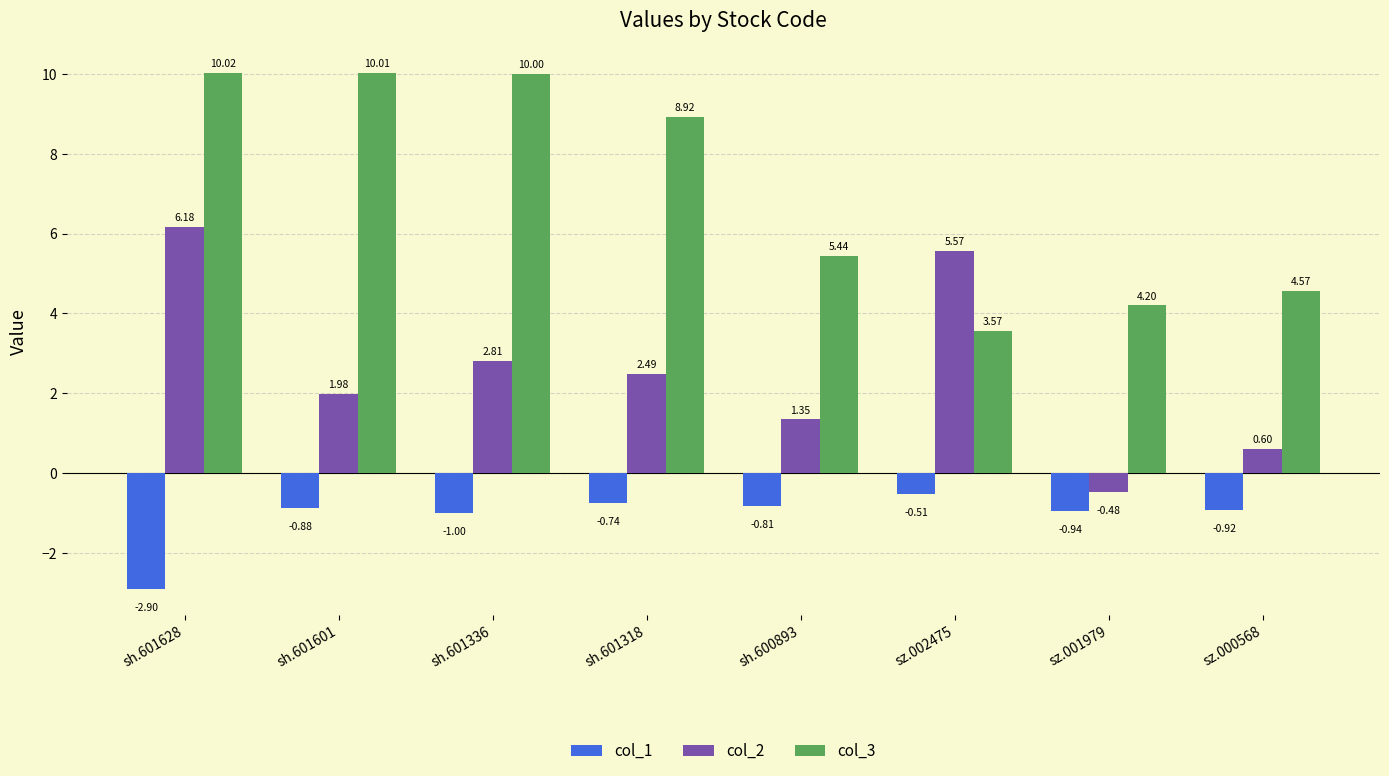

At sz.001979, list the series in order from largest to smallest.

col_3, col_2, col_1